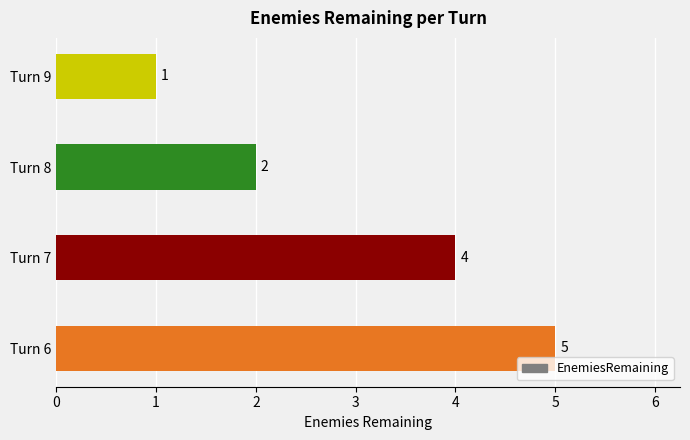

The chart shows a value of 9 at Turn 6. True or false?

False